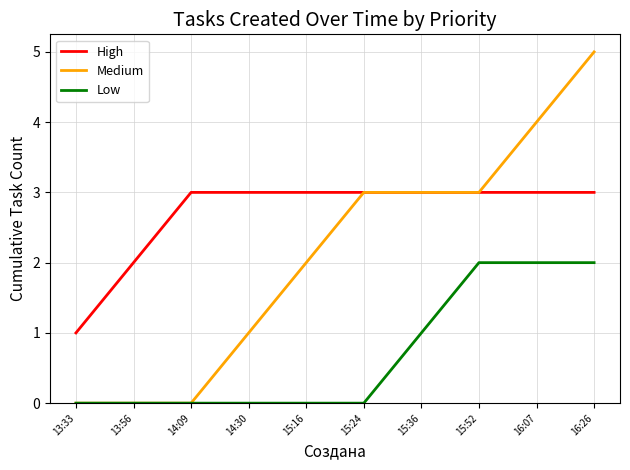

True or false: Low and High cross at least once.

False